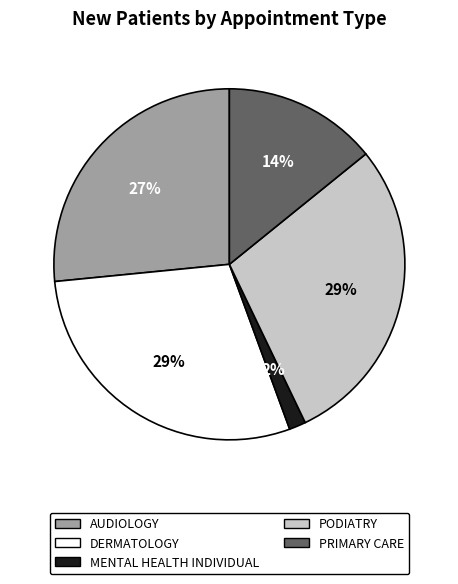

How many segments does this pie chart have?

5